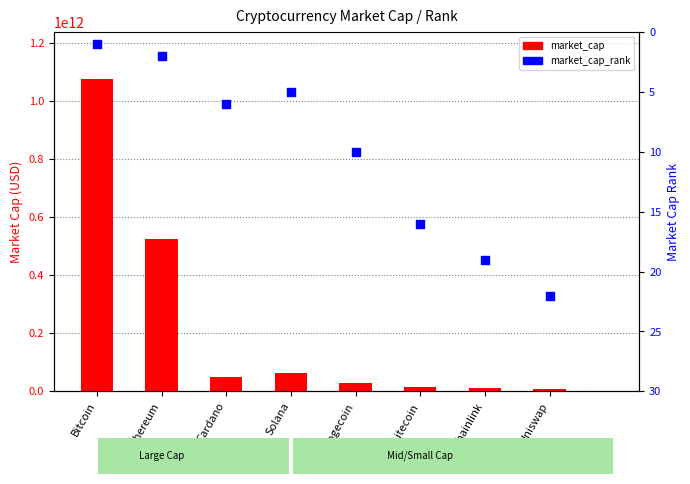

At which category is the sum across all series the highest?

Bitcoin